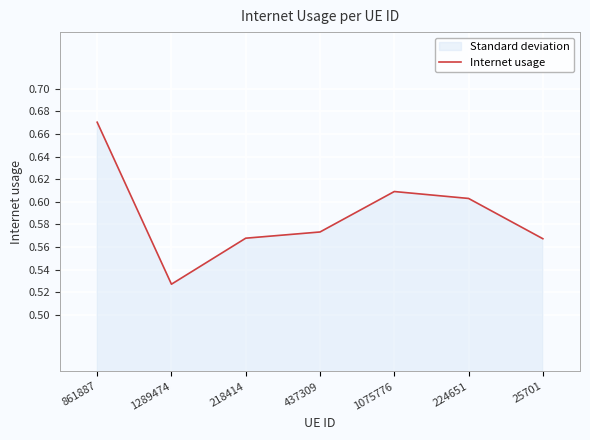

True or false: the data shows 0.8 at 224651.

False